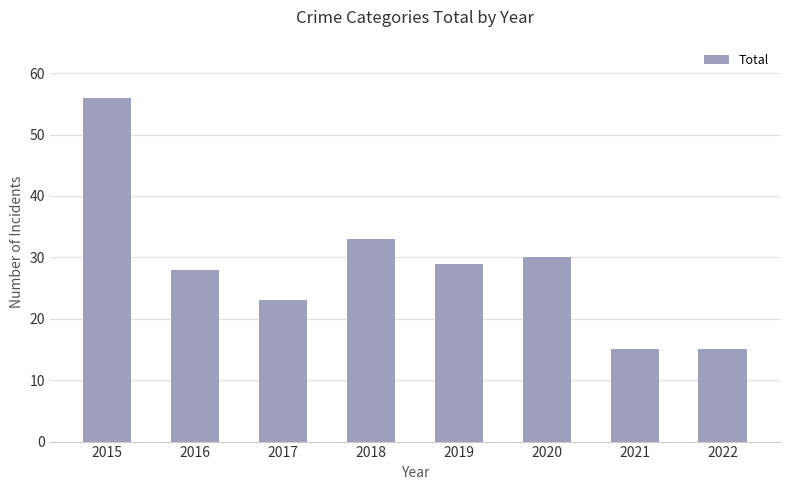

The value at 2016 is 28. True or false?

True